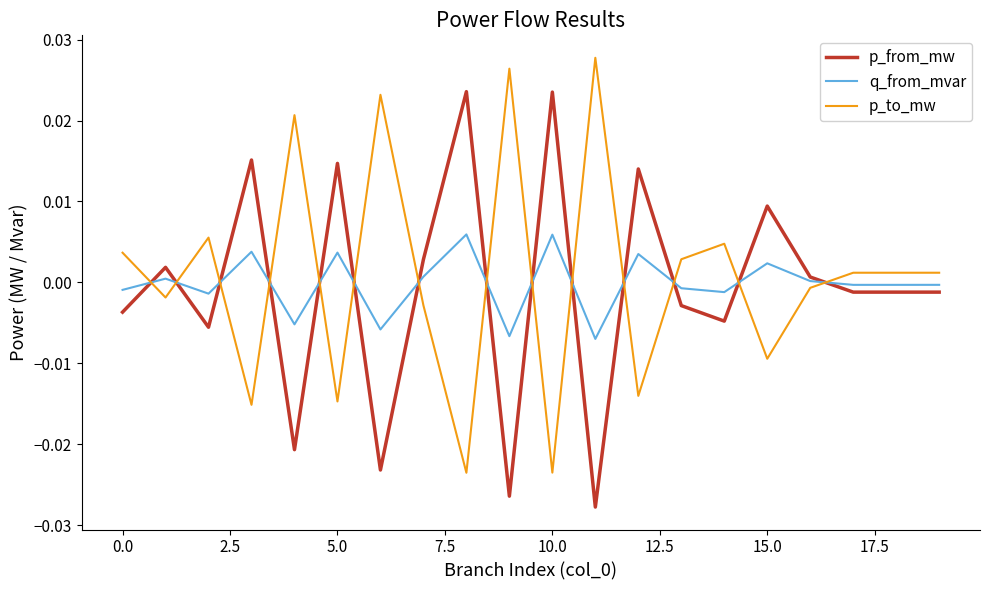

Rank the series by their maximum value, from lowest to highest.

q_from_mvar, p_from_mw, p_to_mw